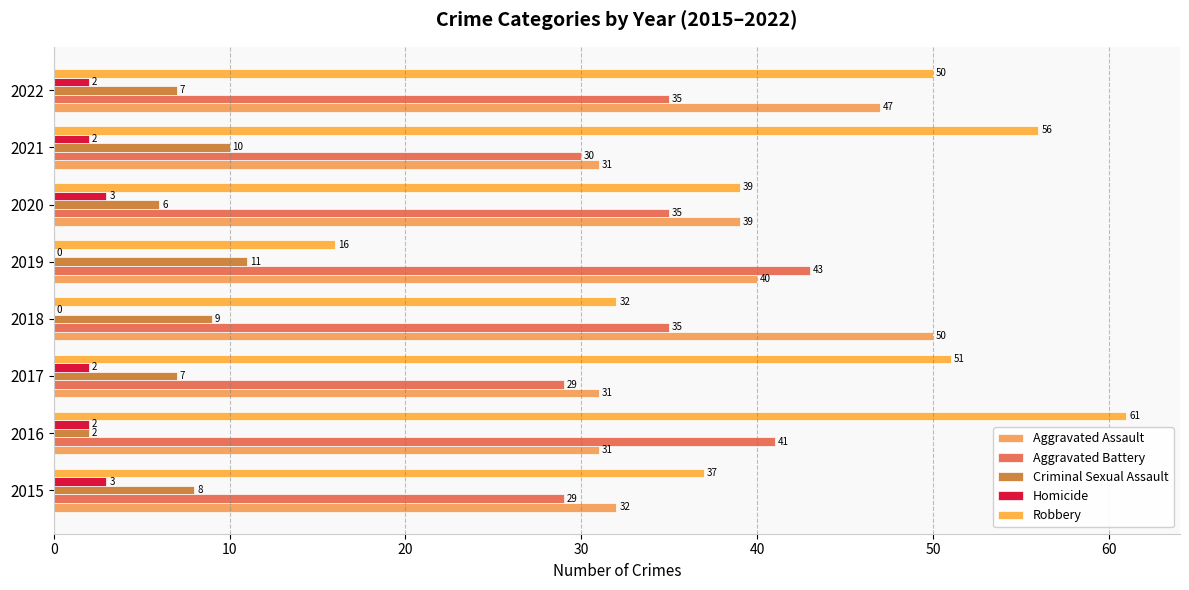

How many distinct data groups are displayed?

5